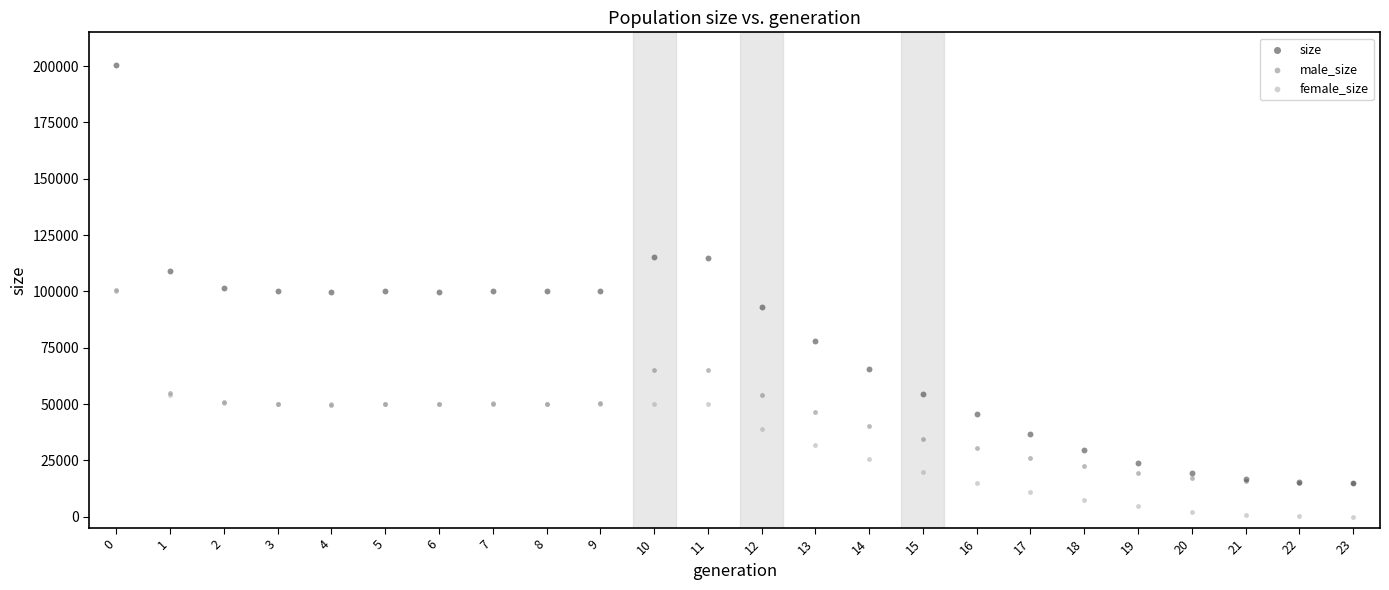

Which series contains the highest Y value?

size